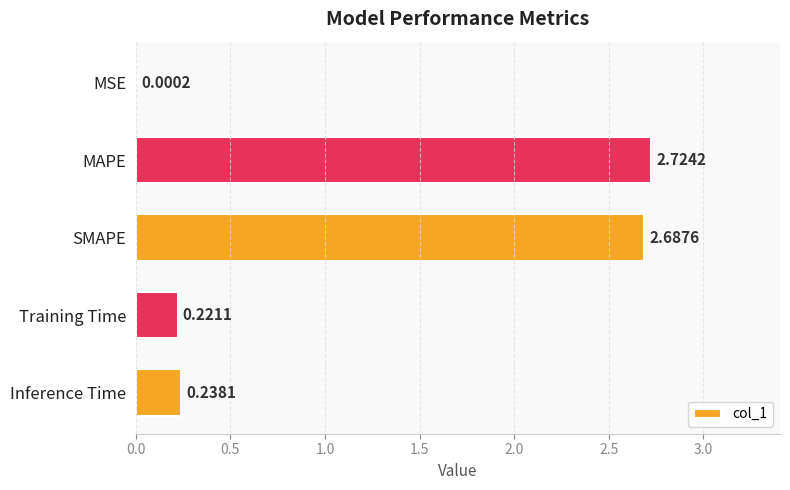

What is the sum of all values?

5.9